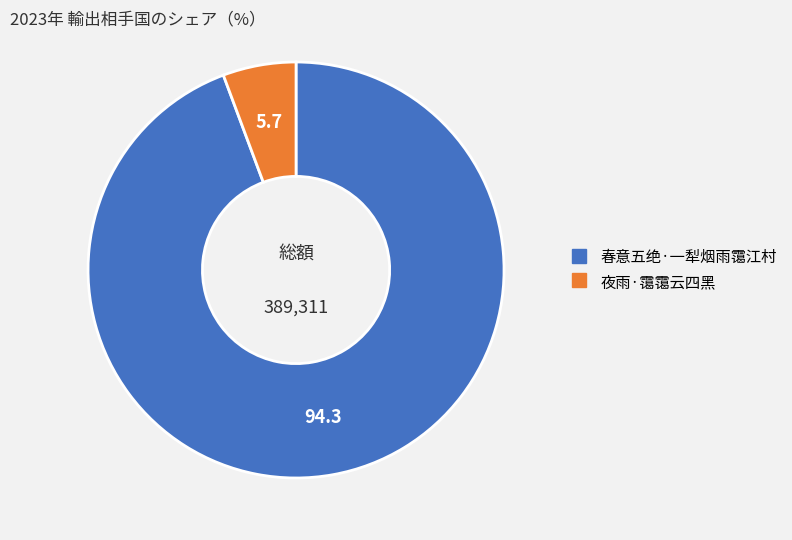

Is 春意五绝·一犁烟雨霭江村 the majority of the pie?

Yes